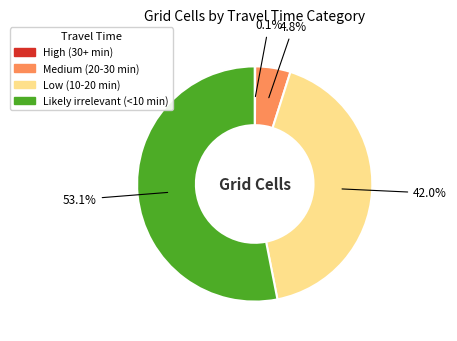

Approximately how many times larger is the value at Low (10-20 min) compared to Likely irrelevant (<10 min)?

0.8